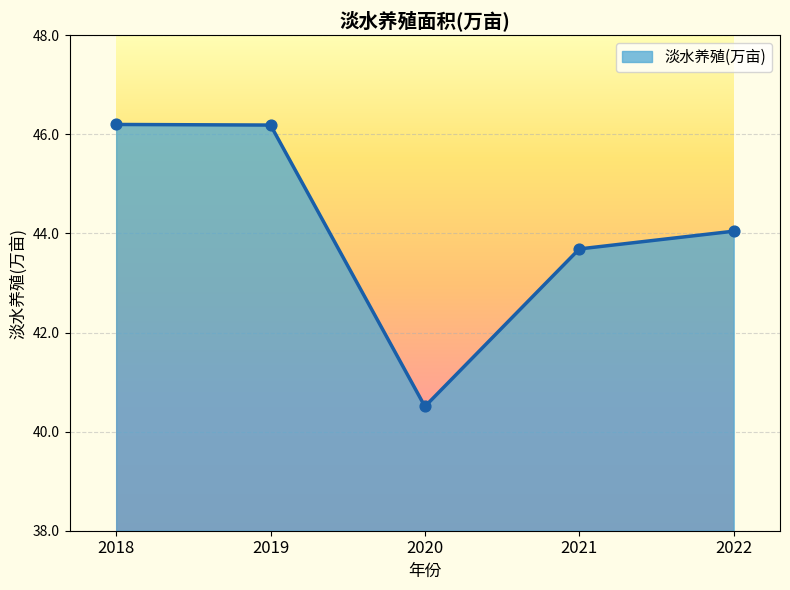

Between 2021 and 2019, which is larger?

2019